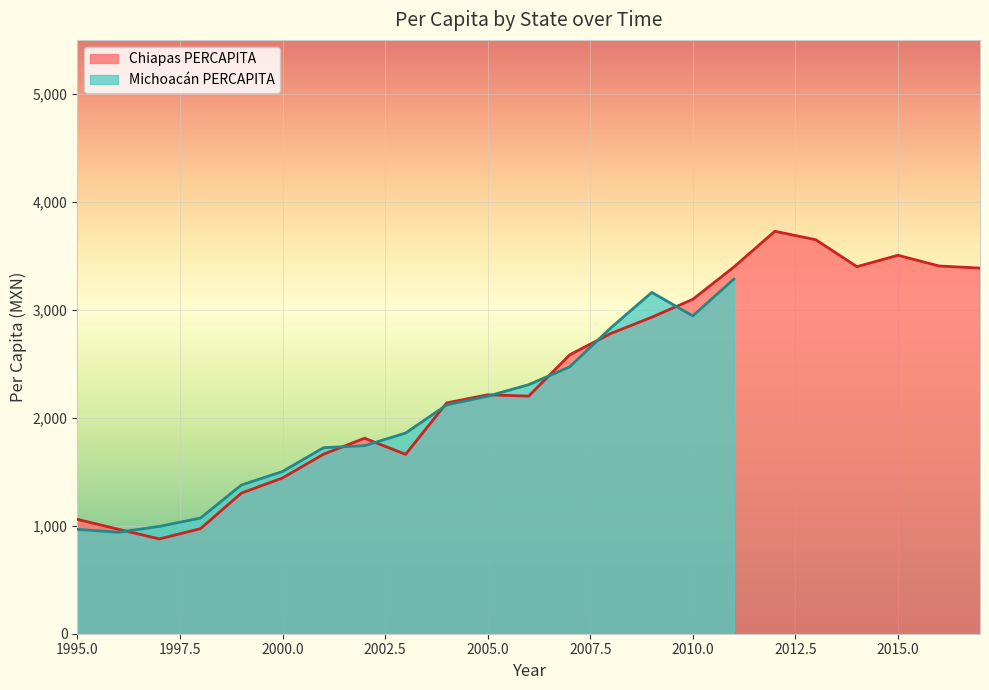

What is the sum of all values?

54169.8